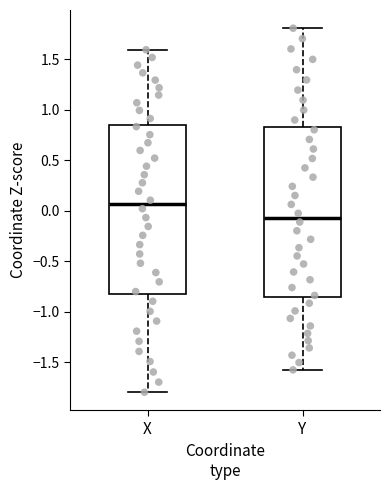

Where does the median line of the box for X sit on the y-axis? The values are not printed on the chart, so give them approximately, as read against the axis.

0.05